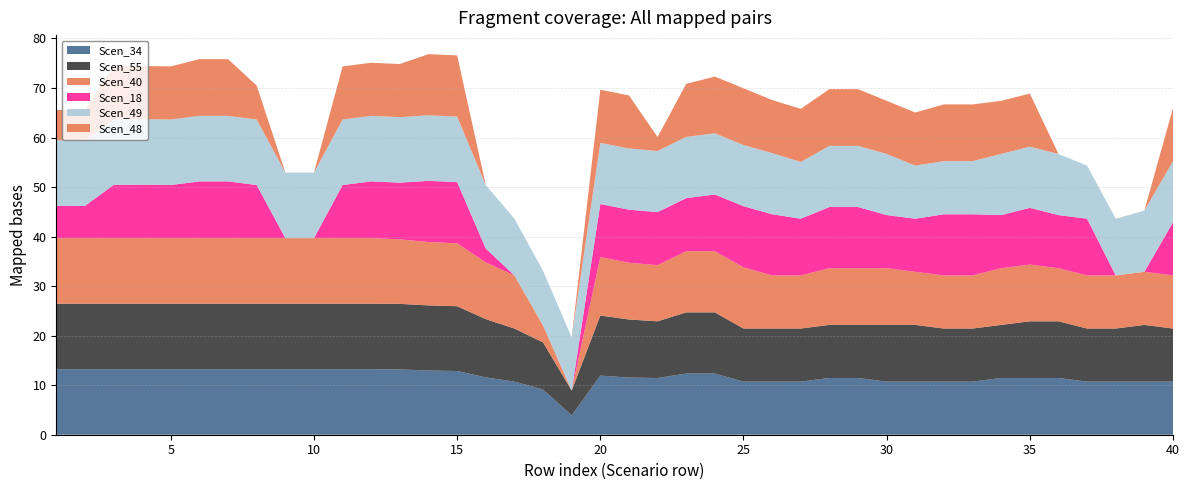

Reading left to right, what are all the values shown in this chart?

Scen_34: 1=13.2	2=13.2	3=13.2	4=13.2	5=13.2	6=13.2	7=13.2	8=13.2	9=13.2	10=13.2	11=13.2	12=13.2	13=13.2	14=13.0	15=12.9	16=11.6	17=10.7	18=9.1	19=3.9	20=11.9	21=11.5	22=11.4	23=12.3	24=12.3	25=10.7	26=10.7	27=10.7	28=11.4	29=11.4	30=10.7	31=10.7	32=10.7	33=10.7	34=11.4	35=11.4	36=11.4	37=10.7	38=10.7	39=10.7	40=10.7
Scen_55: 1=13.2	2=13.2	3=13.2	4=13.2	5=13.2	6=13.2	7=13.2	8=13.2	9=13.2	10=13.2	11=13.2	12=13.2	13=13.2	14=13.2	15=13.1	16=11.8	17=10.7	18=9.5	19=5.0	20=12.1	21=11.7	22=11.4	23=12.3	24=12.3	25=10.7	26=10.7	27=10.7	28=10.7	29=10.7	30=11.4	31=11.4	32=10.7	33=10.7	34=10.7	35=11.4	36=11.4	37=10.7	38=10.7	39=11.4	40=10.7
Scen_40: 1=13.2	2=13.2	3=13.2	4=13.2	5=13.2	6=13.2	7=13.2	8=13.2	9=13.2	10=13.2	11=13.2	12=13.2	13=13.0	14=12.8	15=12.7	16=11.5	17=10.7	18=3.4	19=0.0	20=11.8	21=11.4	22=11.3	23=12.3	24=12.3	25=12.3	26=10.7	27=10.7	28=11.4	29=11.4	30=11.4	31=10.7	32=10.7	33=10.7	34=11.4	35=11.4	36=10.7	37=10.7	38=10.7	39=10.7	40=10.7
Scen_18: 1=6.5	2=6.5	3=10.7	4=10.8	5=10.7	6=11.4	7=11.4	8=10.7	9=0.0	10=0.0	11=10.7	12=11.4	13=11.4	14=12.3	15=12.3	16=2.8	17=0.0	18=0.0	19=0.0	20=10.7	21=10.7	22=10.7	23=10.7	24=11.4	25=12.3	26=12.3	27=11.4	28=12.3	29=12.3	30=10.7	31=10.7	32=12.3	33=12.3	34=10.7	35=11.4	36=10.7	37=11.4	38=0.0	39=0.0	40=10.7
Scen_49: 1=13.2	2=13.2	3=13.2	4=13.2	5=13.2	6=13.2	7=13.2	8=13.2	9=13.2	10=13.2	11=13.2	12=13.2	13=13.2	14=13.2	15=13.2	16=12.8	17=11.4	18=11.0	19=10.7	20=12.3	21=12.3	22=12.3	23=12.3	24=12.3	25=12.3	26=12.3	27=11.4	28=12.3	29=12.3	30=12.3	31=10.7	32=10.7	33=10.7	34=12.3	35=12.3	36=12.3	37=10.7	38=11.4	39=12.3	40=12.3
Scen_48: 1=6.1	2=6.1	3=10.7	4=10.7	5=10.7	6=11.4	7=11.4	8=6.8	9=0.0	10=0.0	11=10.7	12=10.7	13=10.7	14=12.3	15=12.3	16=0.0	17=0.0	18=0.0	19=0.0	20=10.7	21=10.7	22=2.8	23=10.7	24=11.4	25=11.4	26=10.7	27=10.7	28=11.4	29=11.4	30=10.7	31=10.7	32=11.4	33=11.4	34=10.7	35=10.7	36=0.0	37=0.0	38=0.0	39=0.0	40=10.7